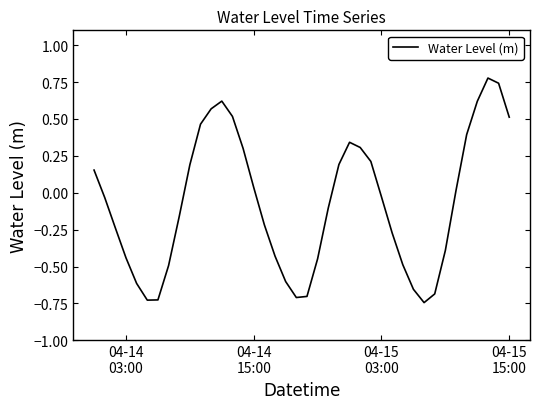

What is the difference between the maximum and minimum values?

1.5